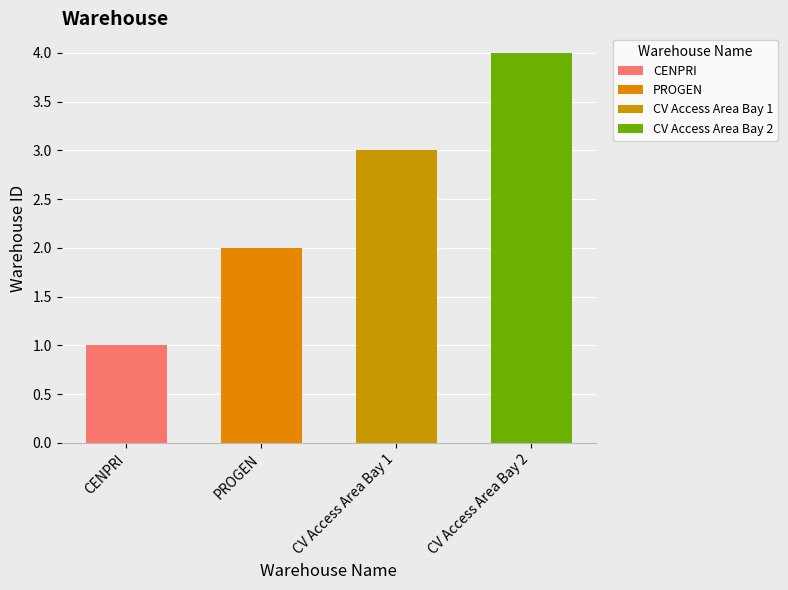

Rank the categories by value from highest to lowest.

CV Access Area Bay 2, CV Access Area Bay 1, PROGEN, CENPRI